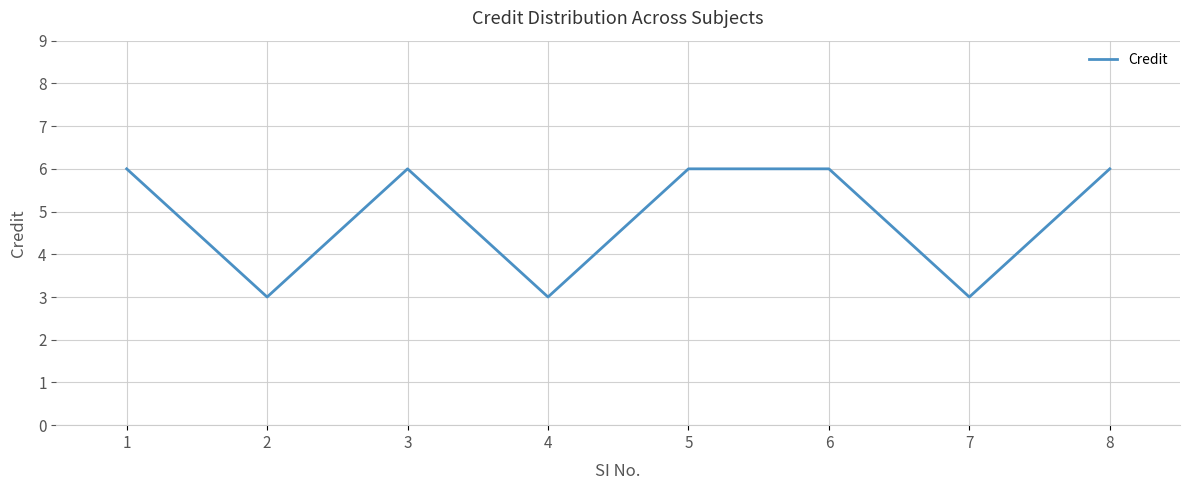

What is the smallest value displayed?

3